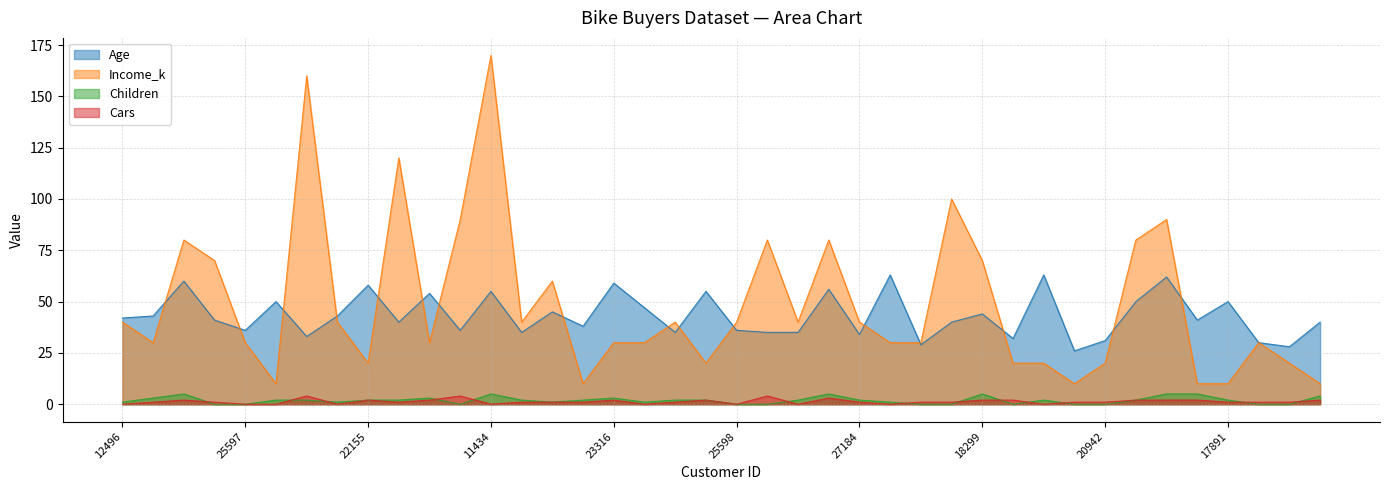

What is the total value across all series at 18283?

141